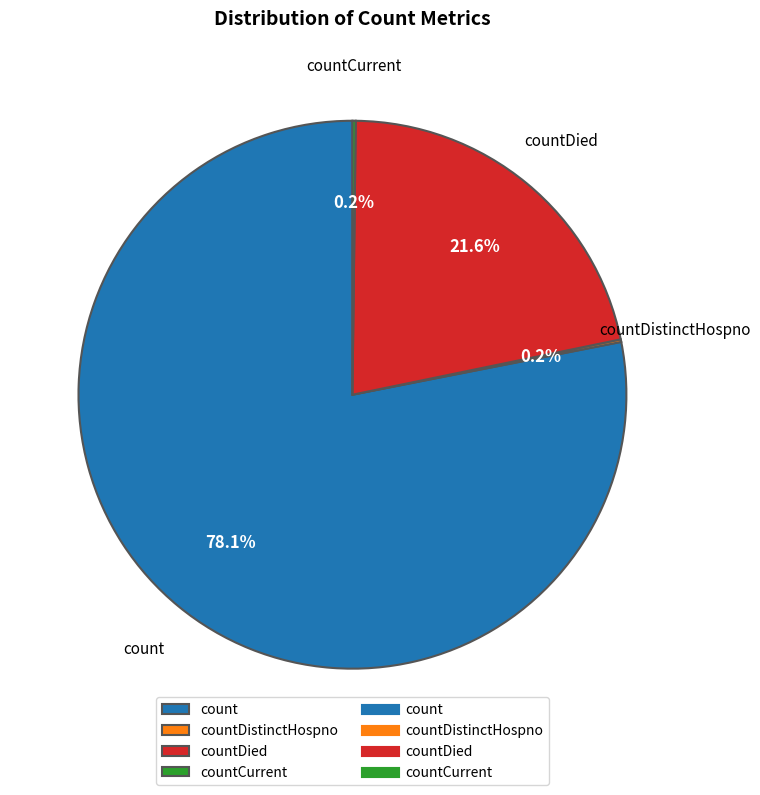

Is it true that countDied is 15% of the pie?

False